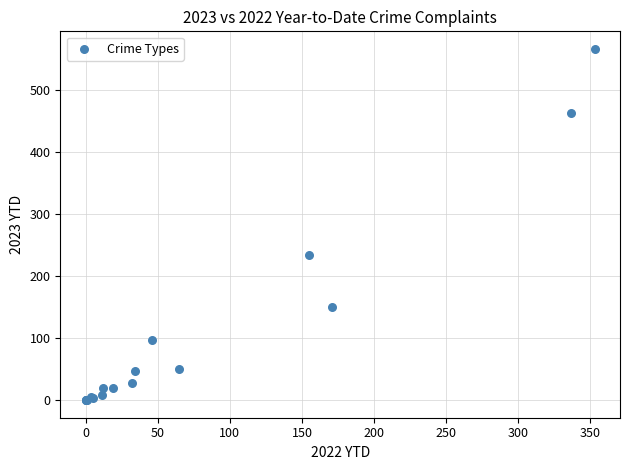

What Y value in the scatter plot is closest to 283?

235